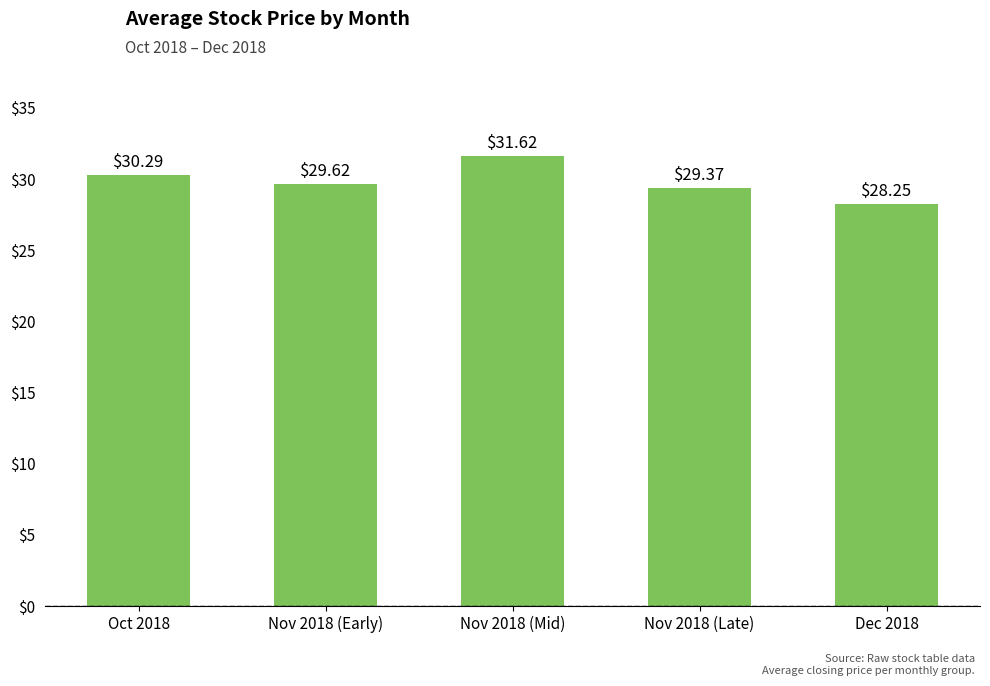

Which label corresponds to the smallest value in the chart?

Dec 2018